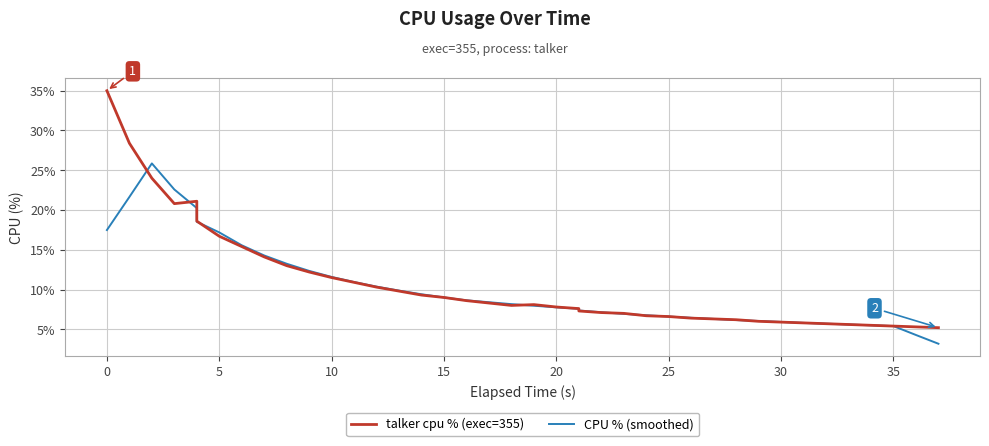

Is this an area chart (filled region under the line)?

No